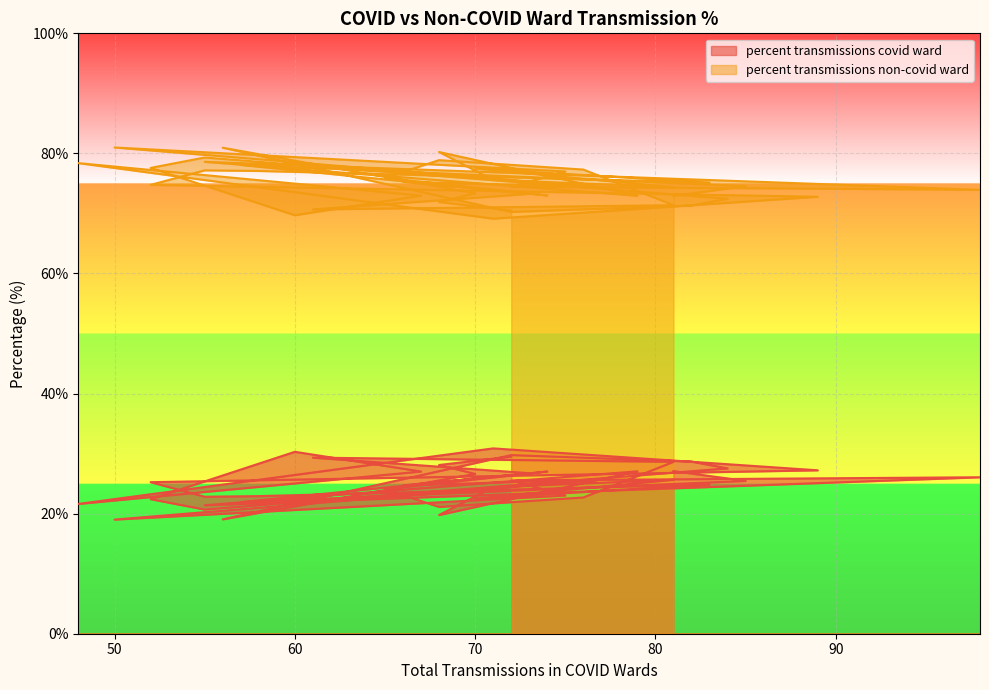

At how many categories does at least one series exceed 64?

40